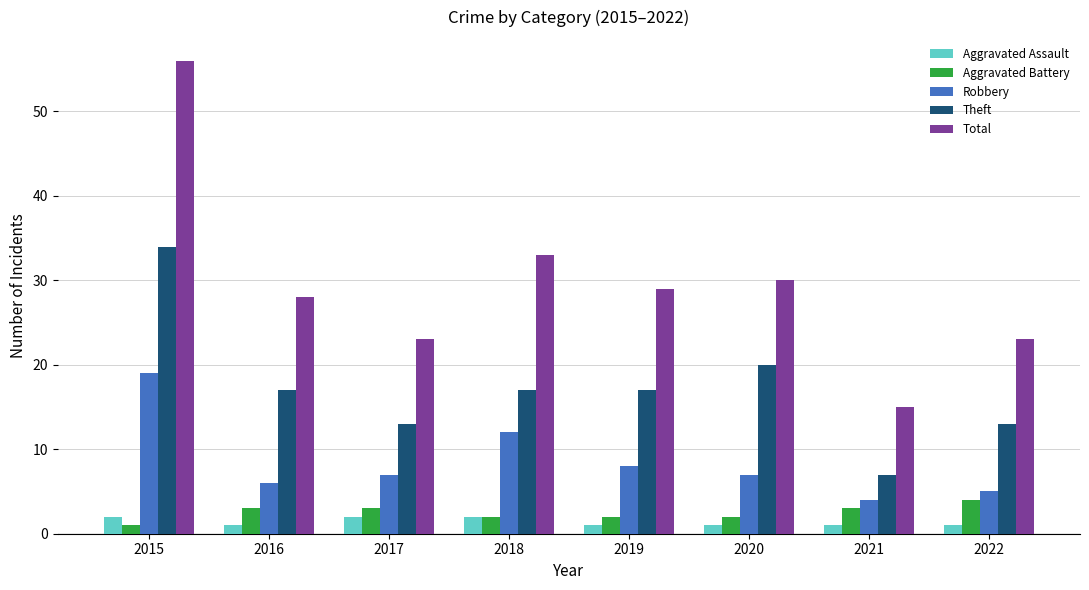

Is the value of Total at 2016 greater than the value of Theft at 2020?

Yes